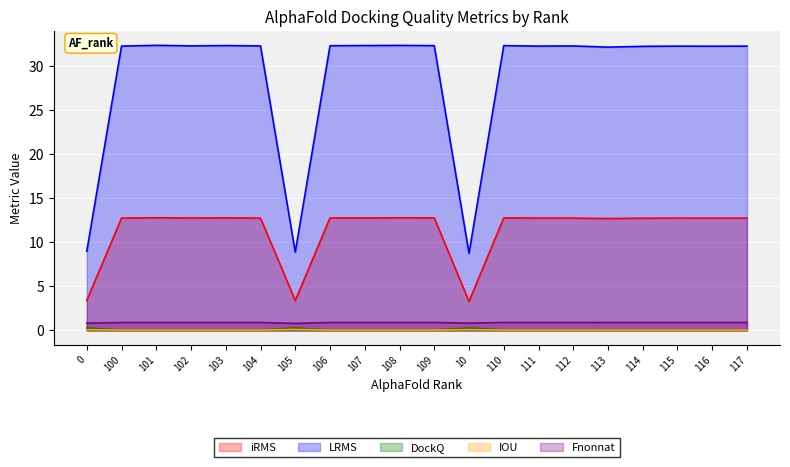

What is the maximum value shown in the chart?

32.4